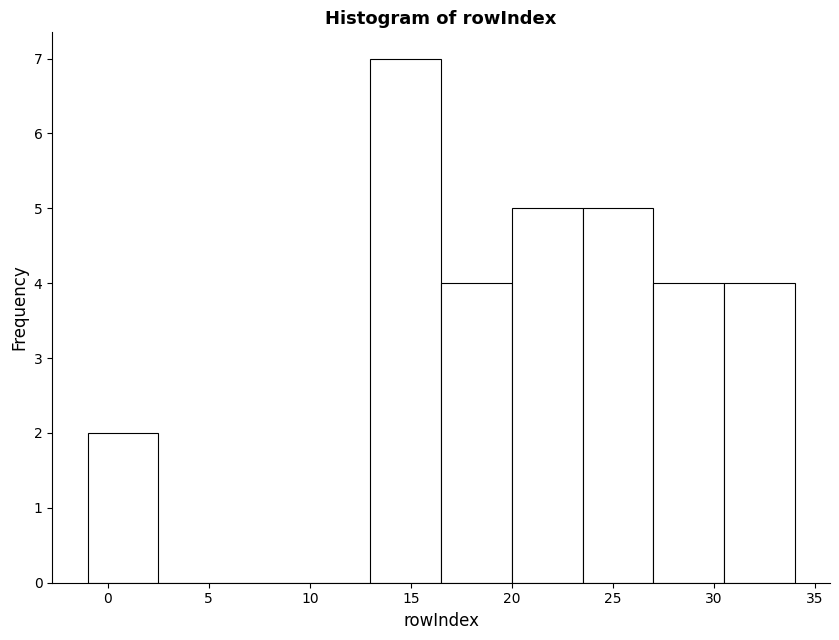

Over which range of the x-axis is the bar tallest?

13.0 to 16.5